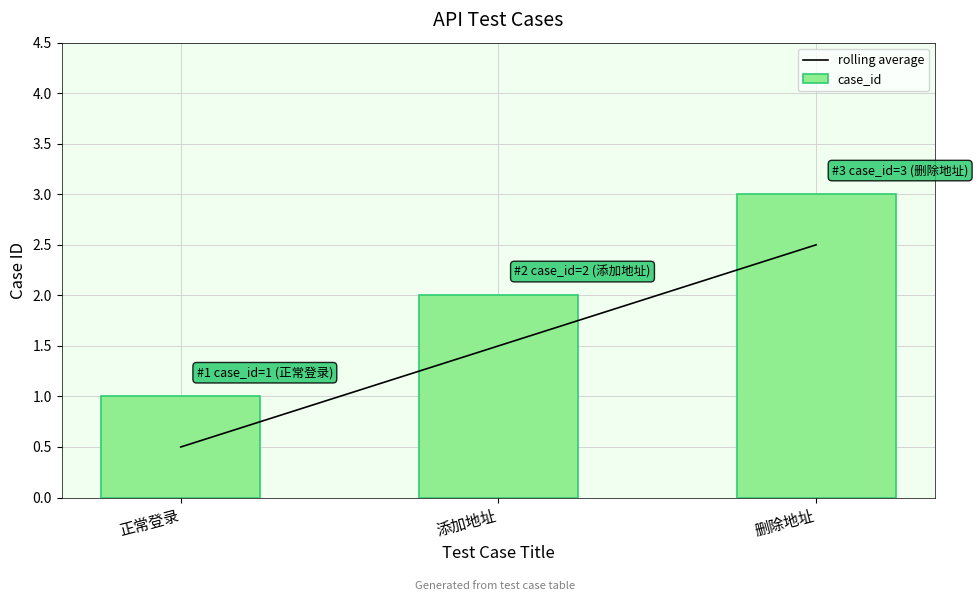

Count the rolling average values in the range 0 to 2.

2